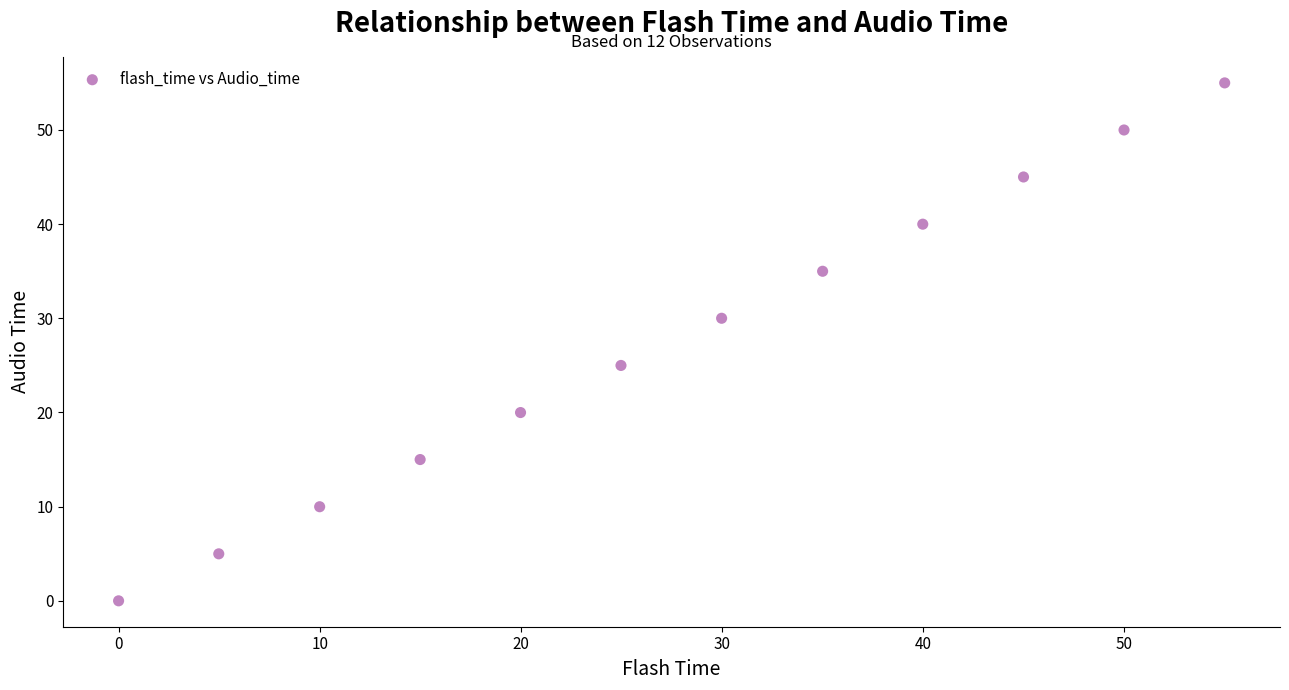

What is the average Y value?

27.5